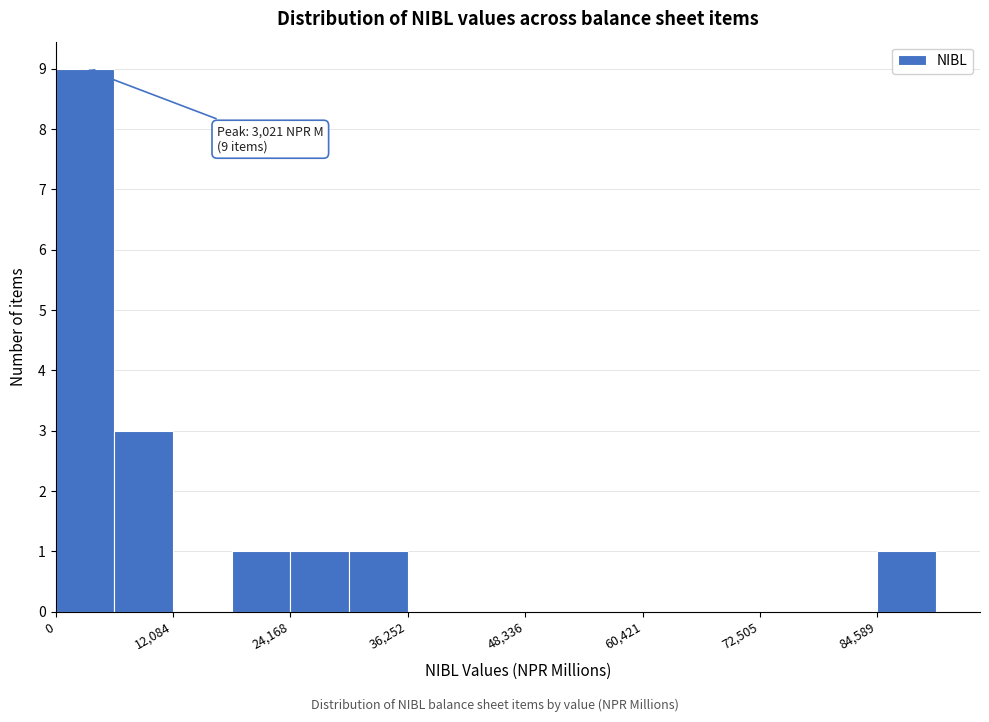

Read against the x-axis, roughly where is the centre of the tallest bar?

4000